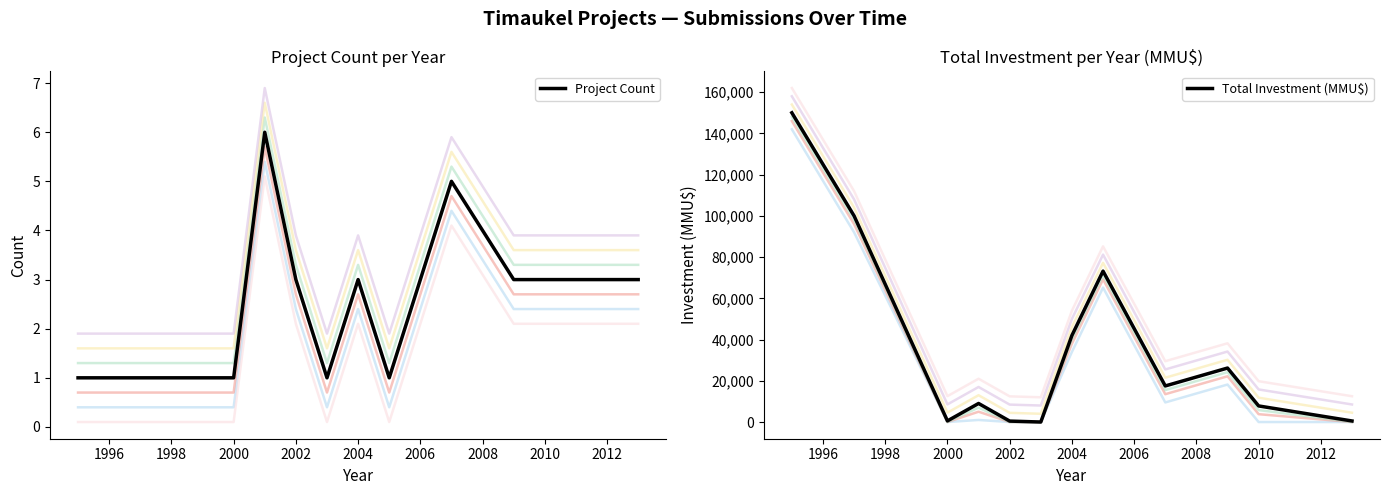

How many values in Total Investment (MMU$) are above zero?

11